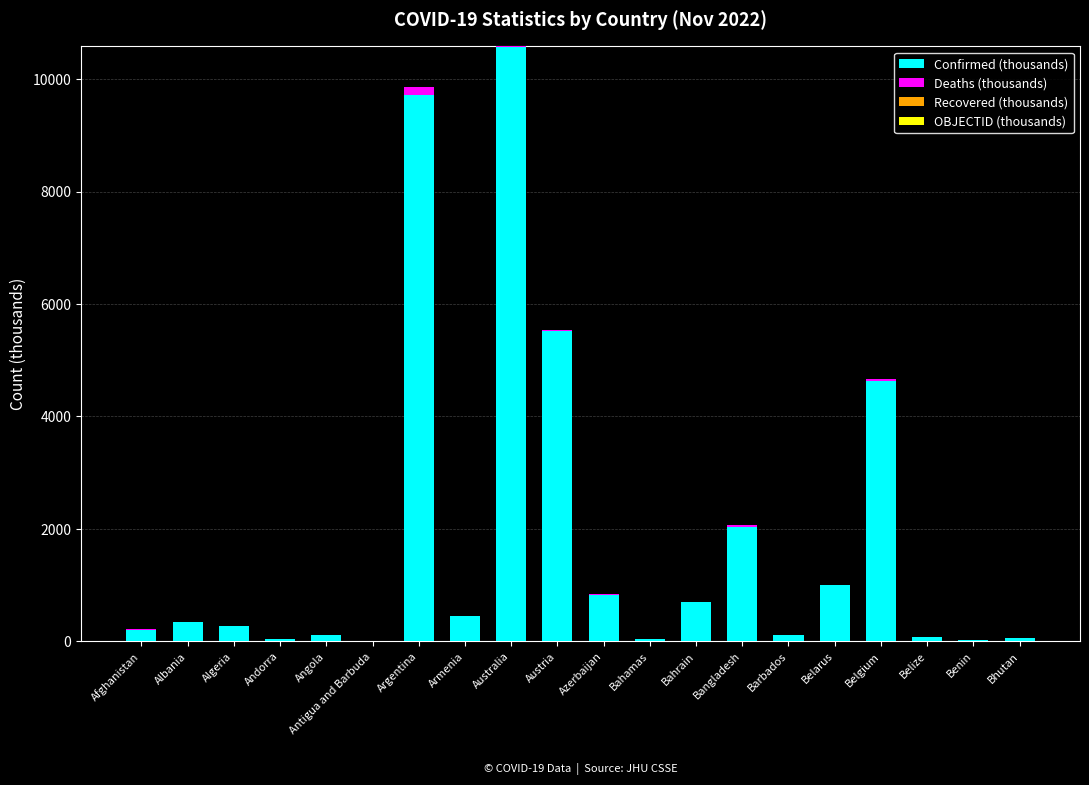

What is the highest value of the Confirmed (thousands) series?

10567.9